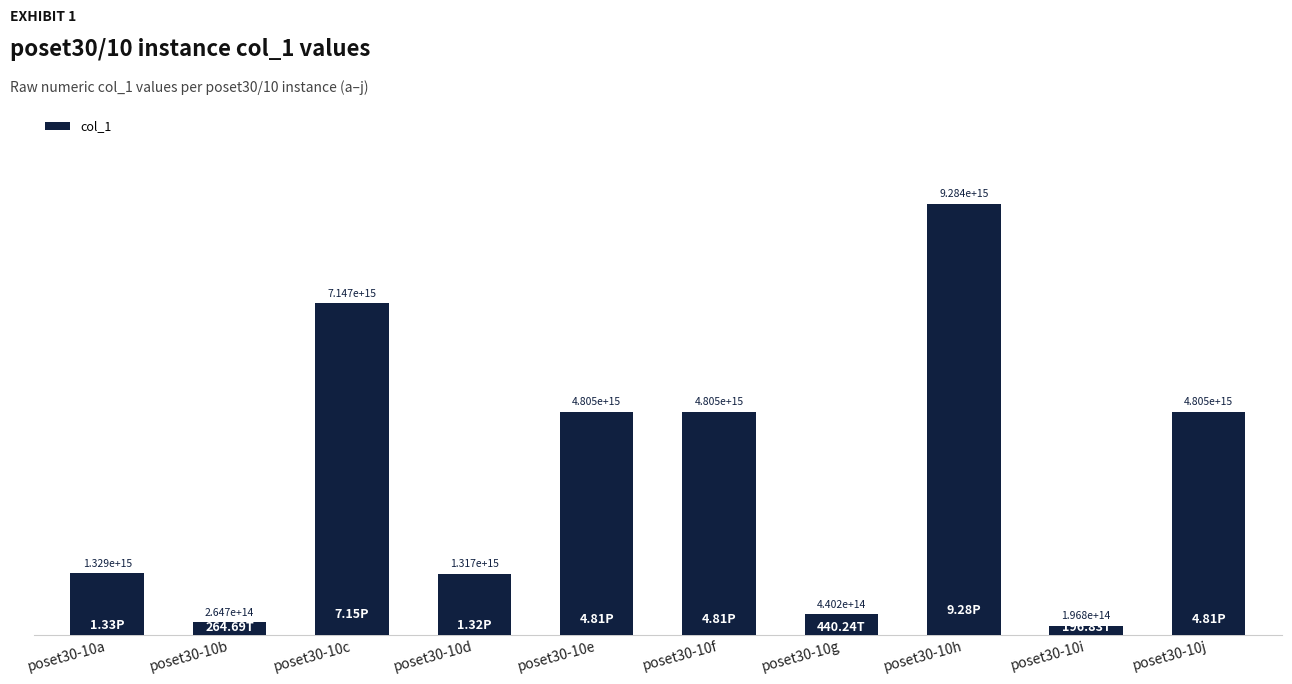

Which has a higher value, poset30-10f or poset30-10h?

poset30-10h